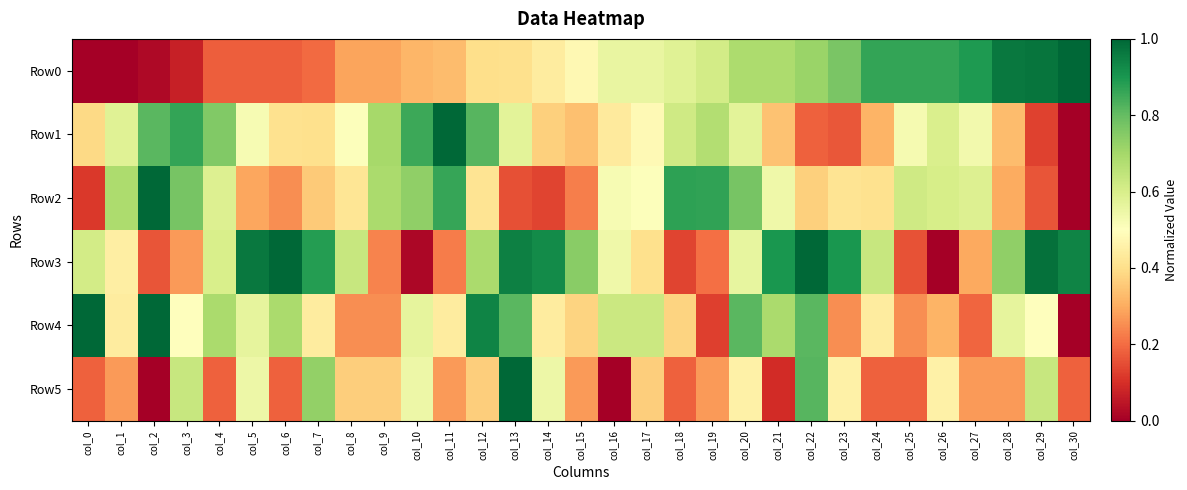

What is the greatest value displayed?

1.0